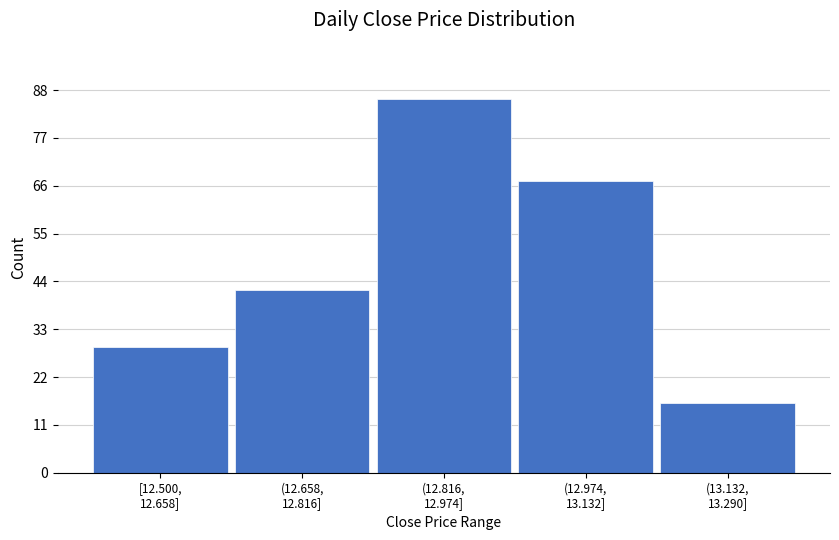

Reading left to right, transcribe all the data shown in this chart.

29	42	86	67	16